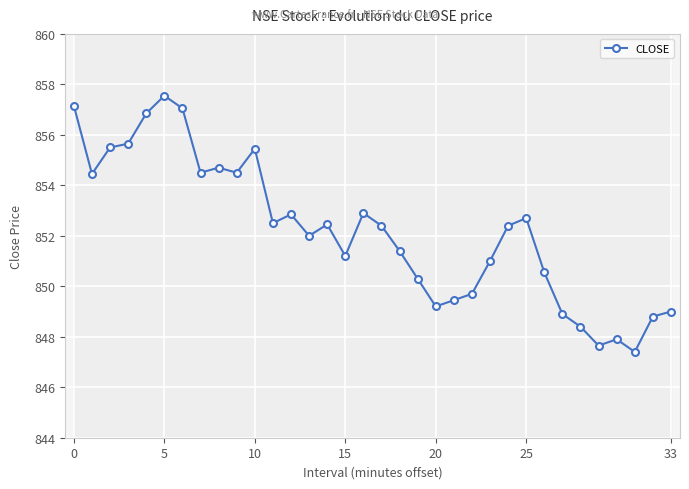

How many lines are shown in the chart?

1